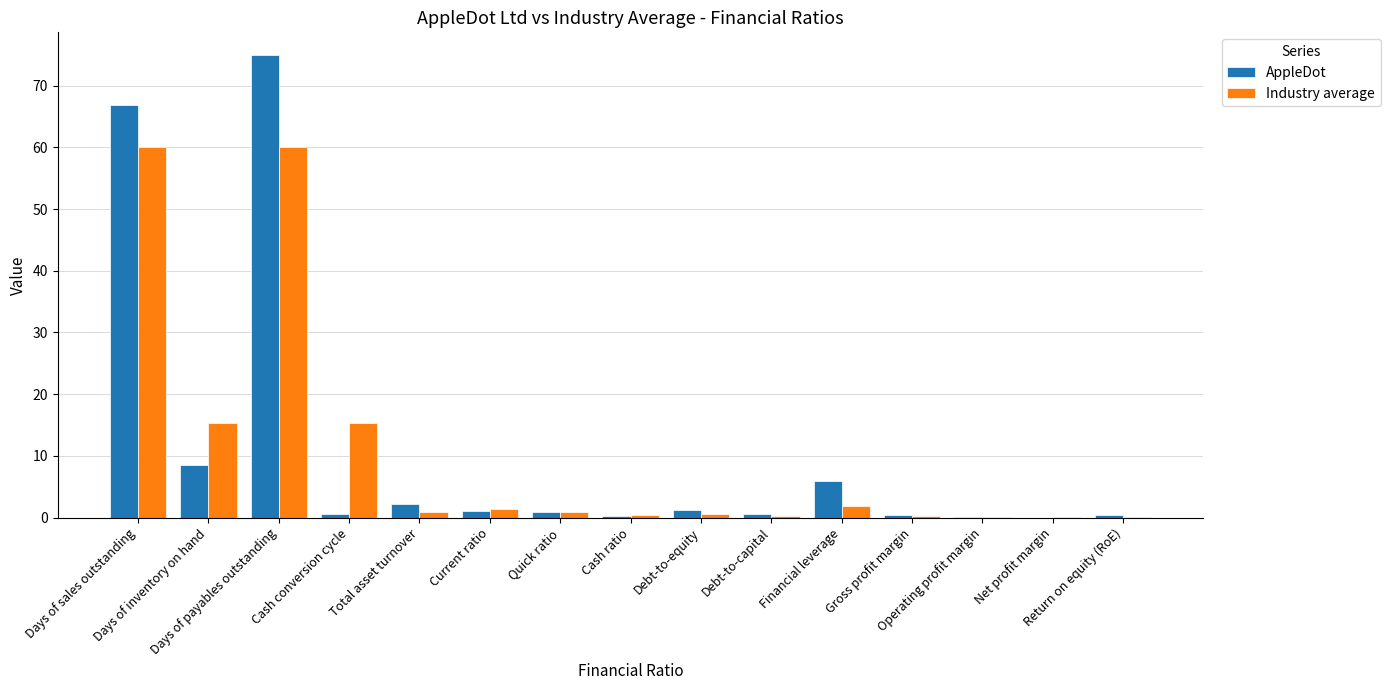

What is the sum of all AppleDot values?

164.0